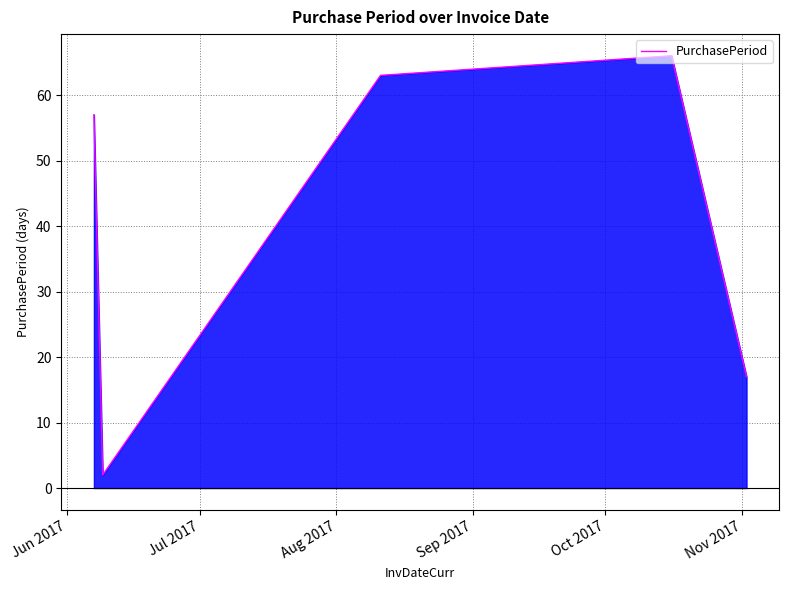

How many interior local peaks (higher than both neighbors) does the data have?

1